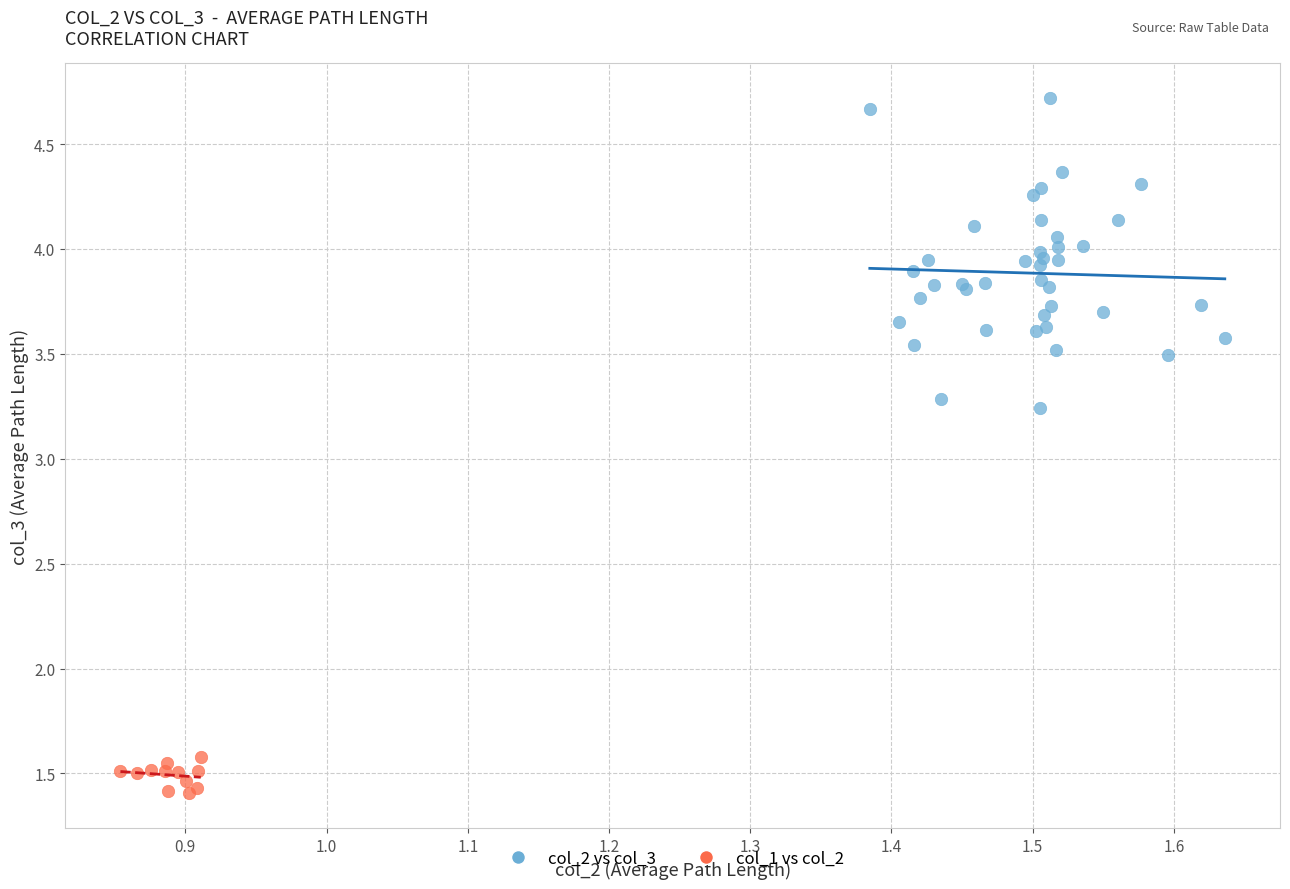

Which series contains the highest Y value?

col_2 vs col_3